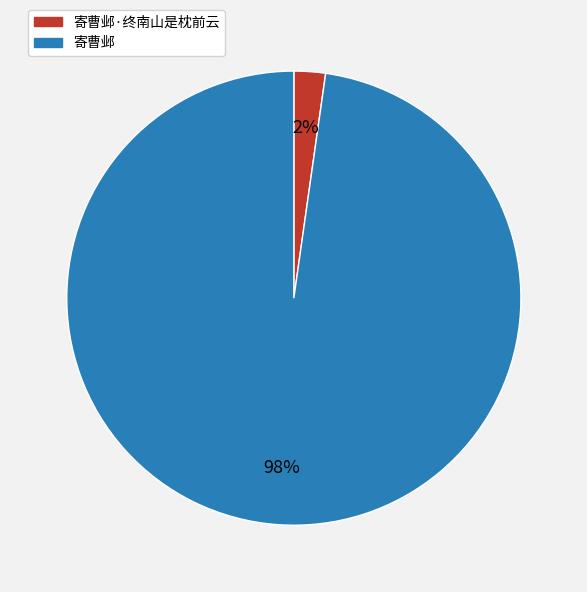

Is there any slice that represents more than half of the pie?

Yes